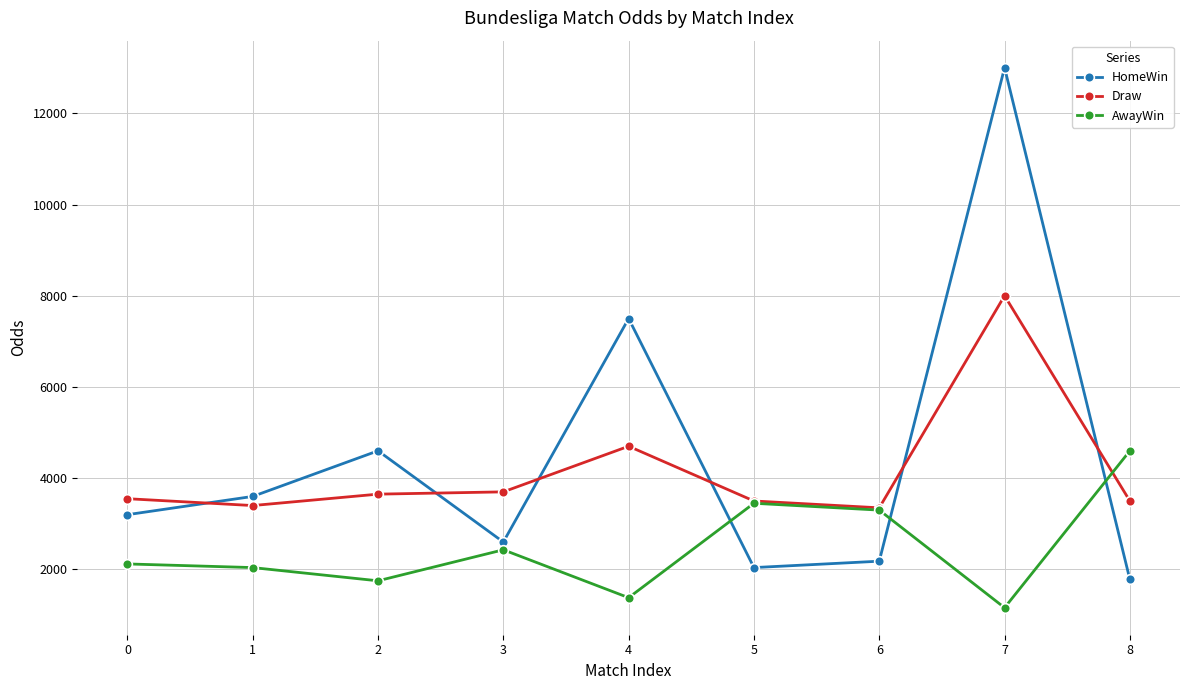

What is the minimum value for HomeWin?

1780